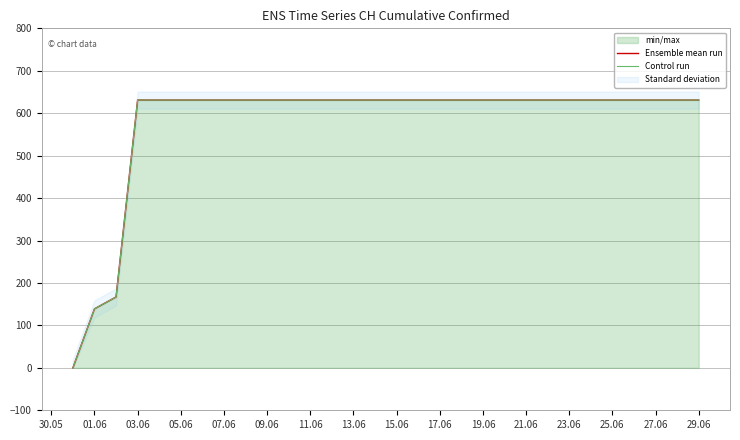

True or false: Control run and Ensemble mean run intersect in this chart.

False